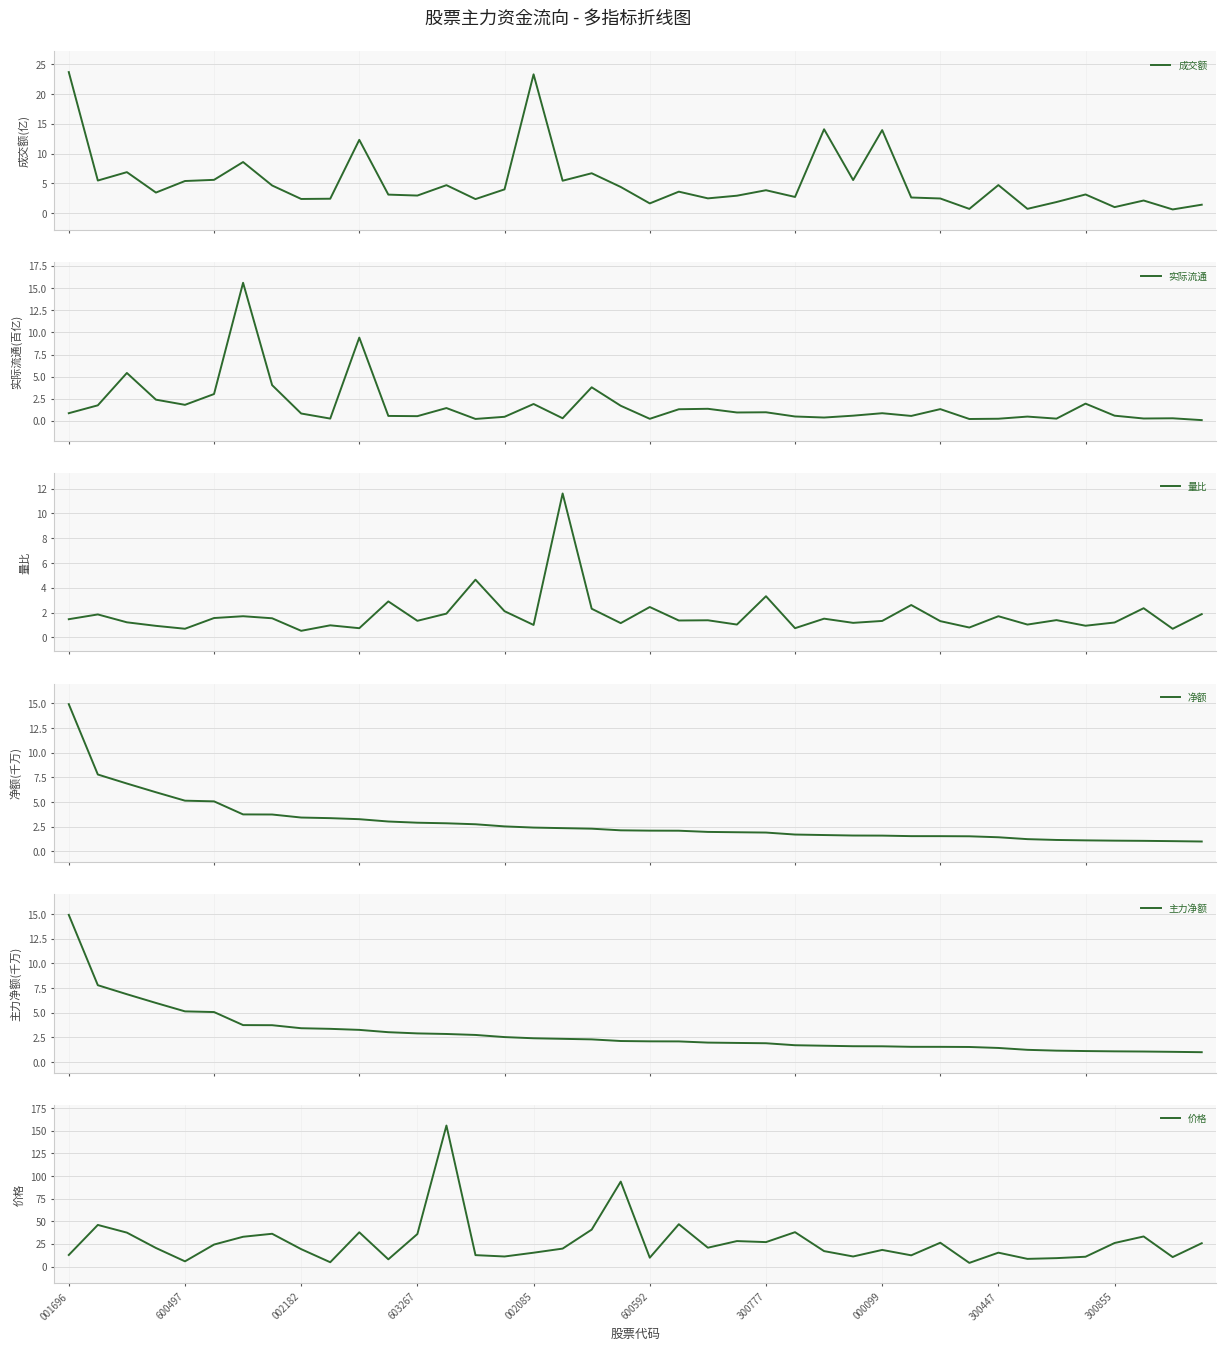

What is the sum of all 价格 values?

1072.0